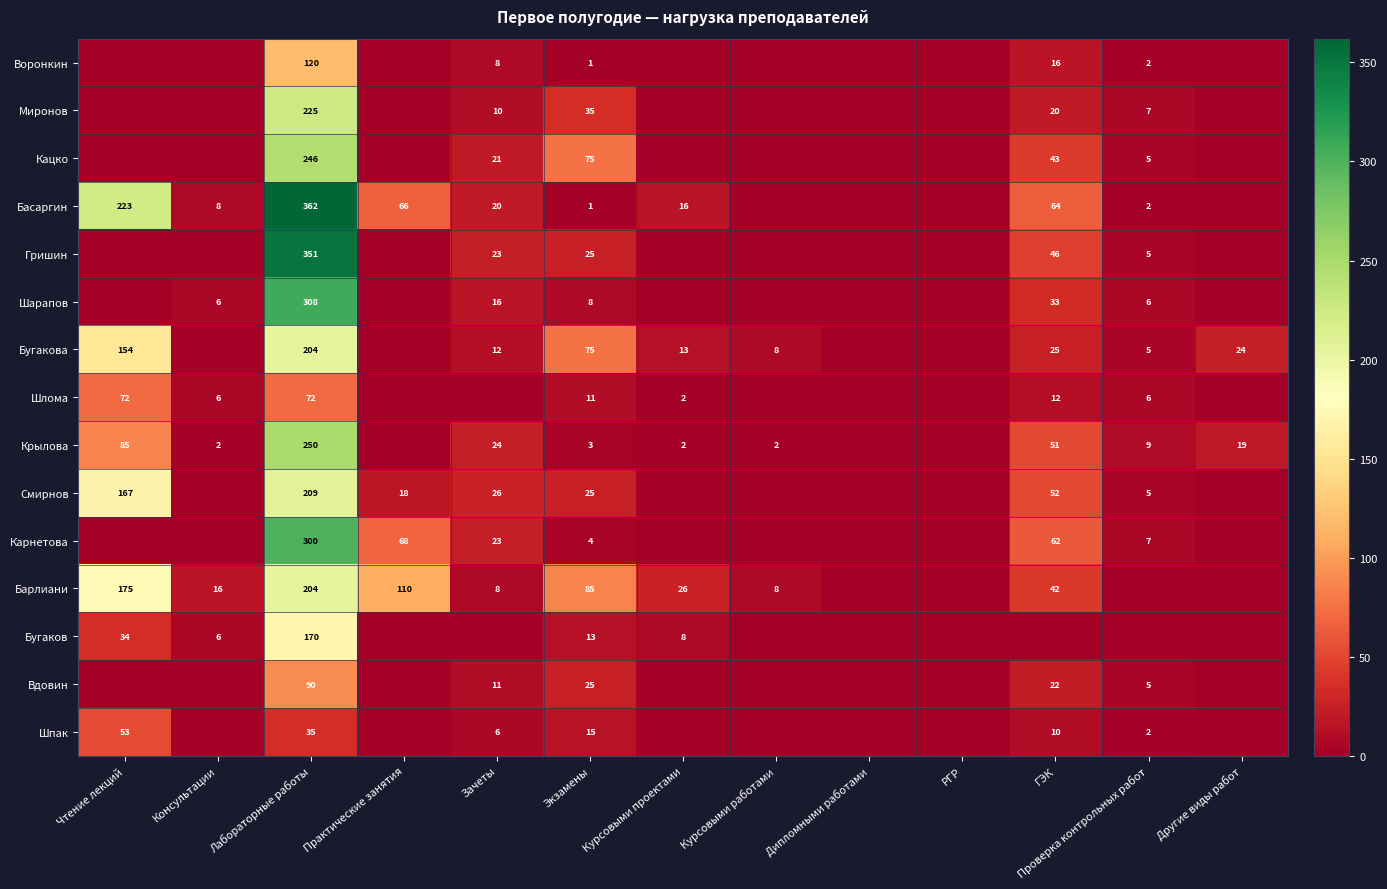

Which has a higher value, Чтение лекций or Зачеты?

Зачеты